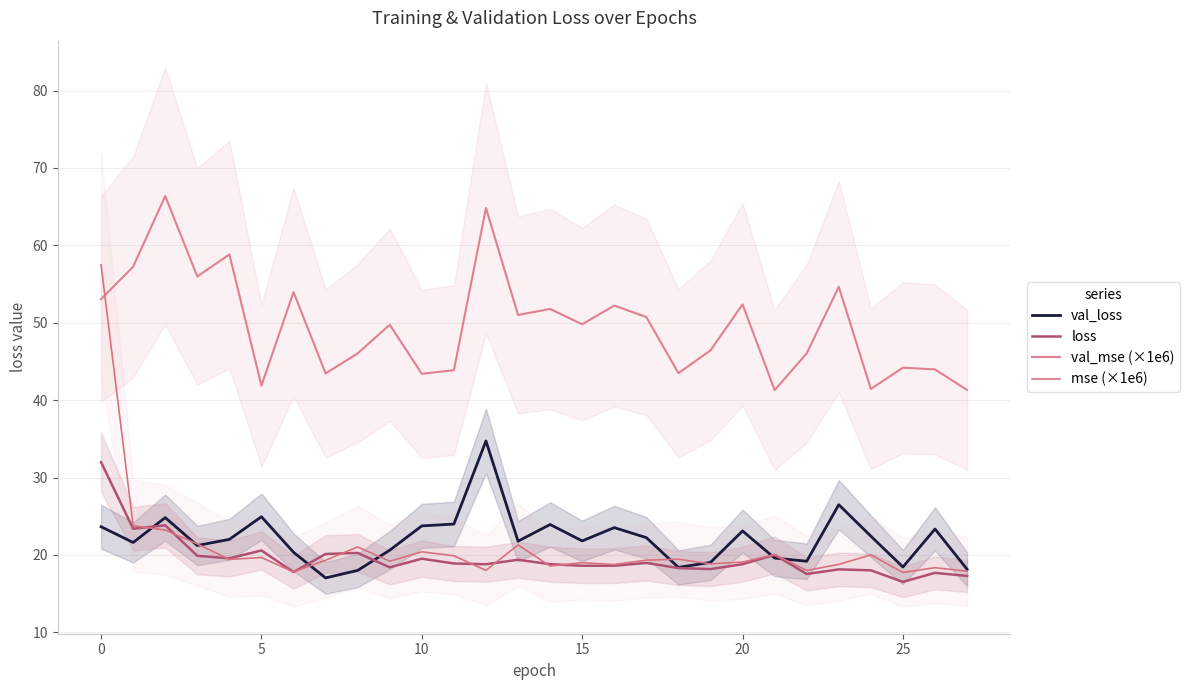

What is the label of the 20th point from the right?

8